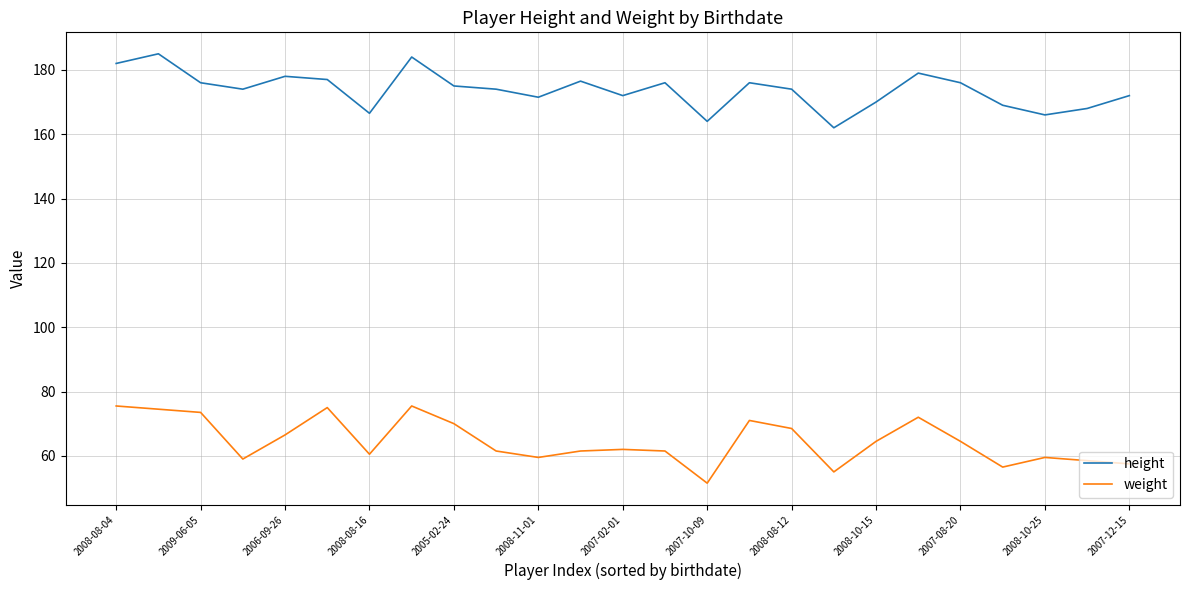

What is the difference between the maximum and minimum values in the height series?

23.0